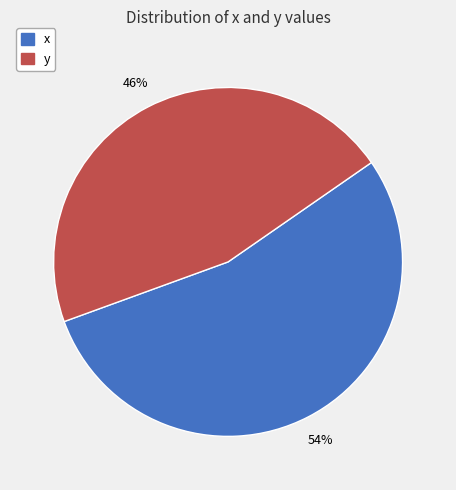

Combined, do x and y account for over 50%?

Yes